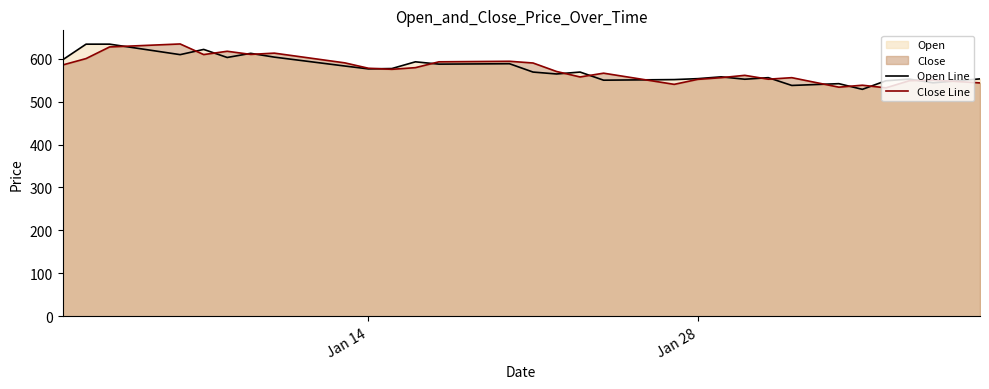

What is the smallest value displayed?

528.4